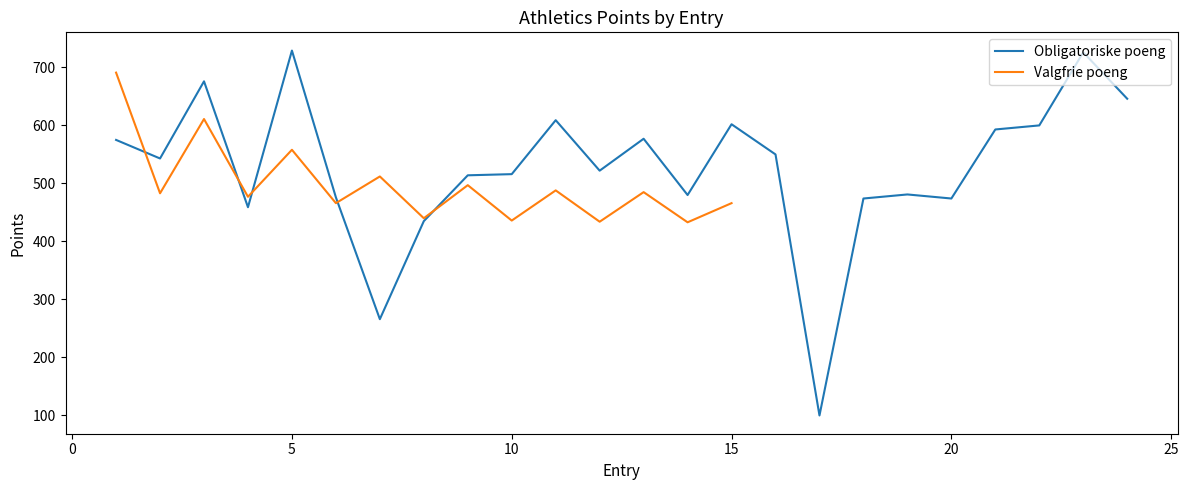

List the labels in order of value, largest first.

5, 23, 3, 24, 11, 15, 22, 21, 13, 1, 16, 2, 12, 10, 9, 19, 14, 6, 18, 20, 4, 8, 7, 17